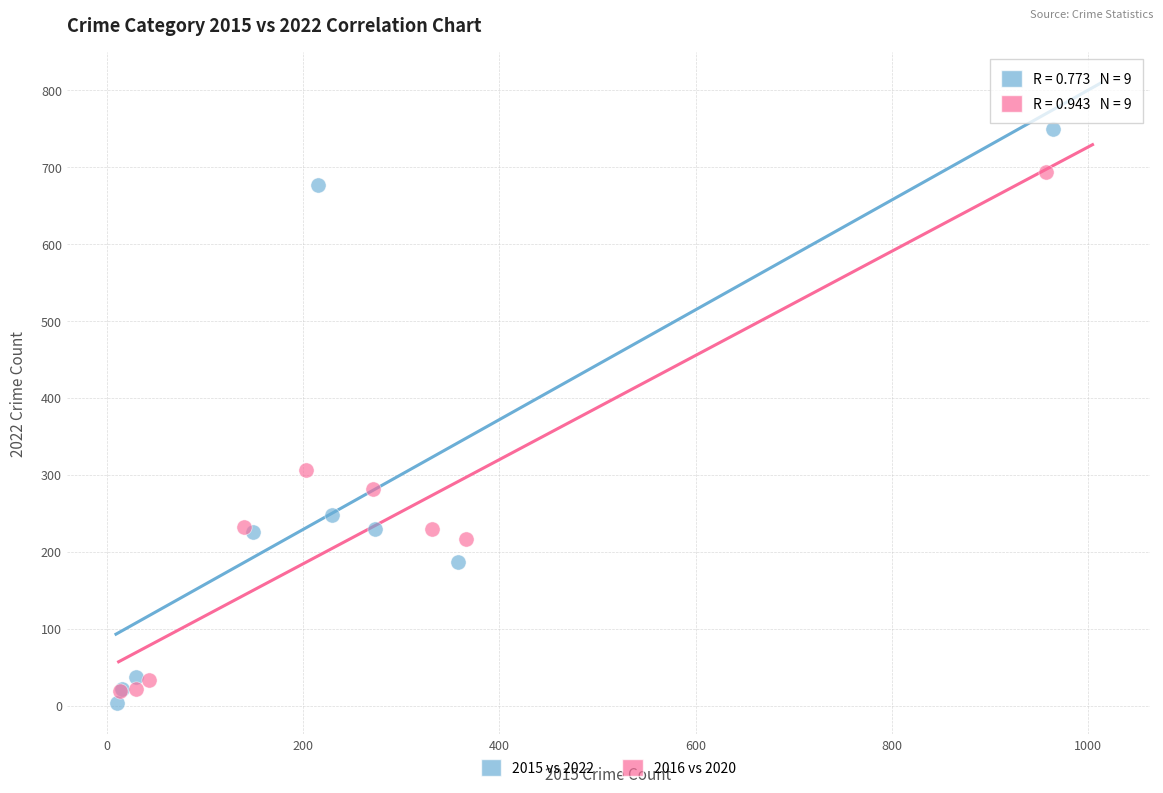

Which series contains the highest Y value?

2015 vs 2022